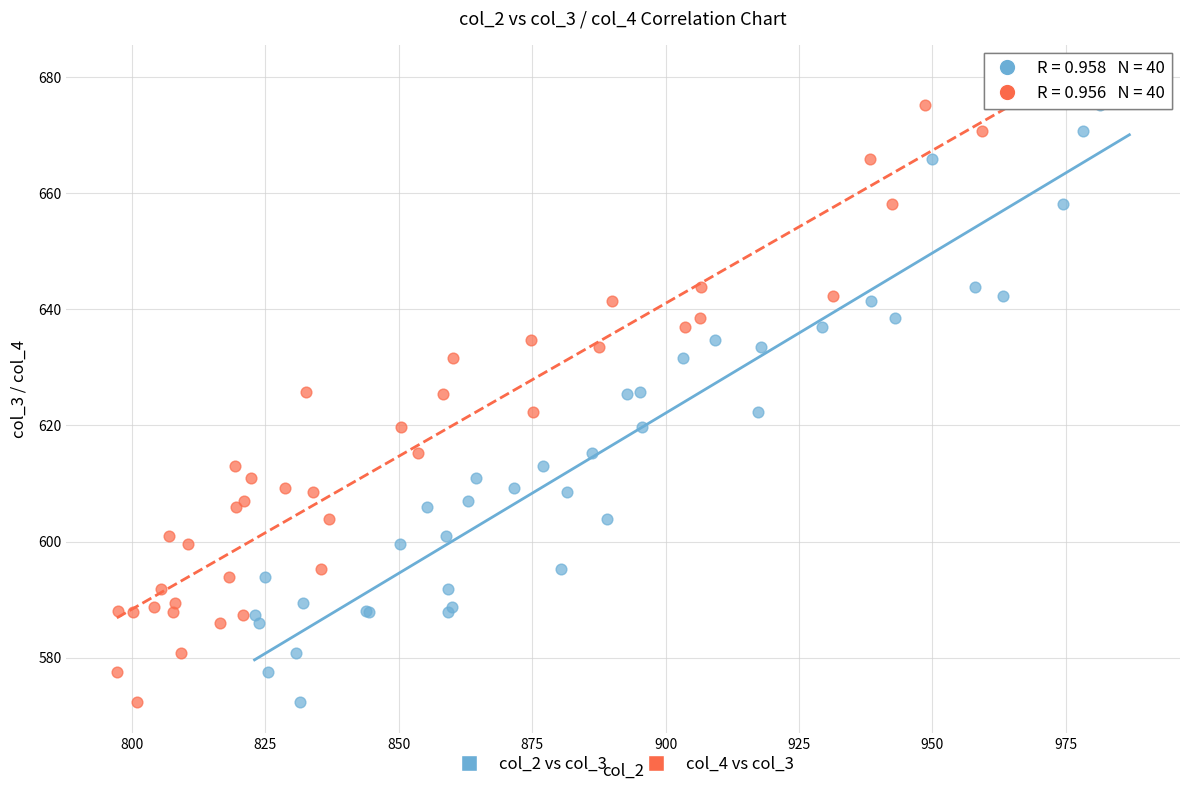

What are all the series names shown in the legend?

col_2 vs col_3, col_4 vs col_3